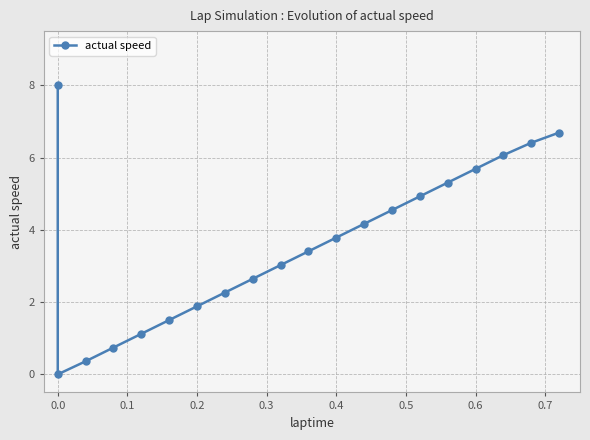

The chart shows a value of 5.1 at 0.0. True or false?

False